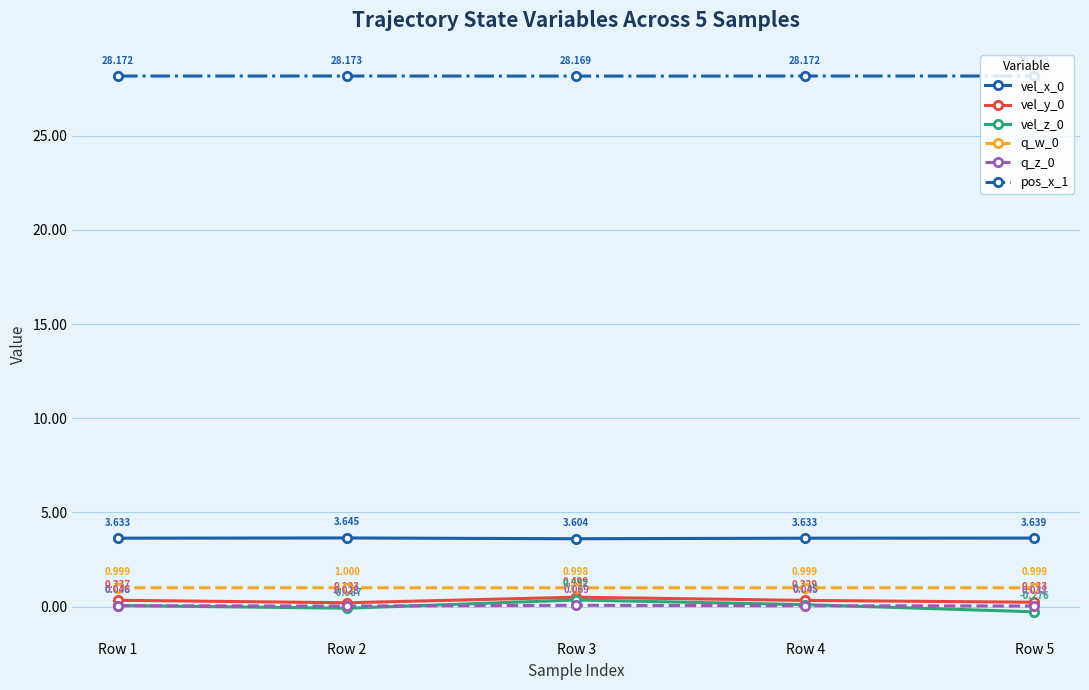

Does the chart have visible grid lines?

Yes